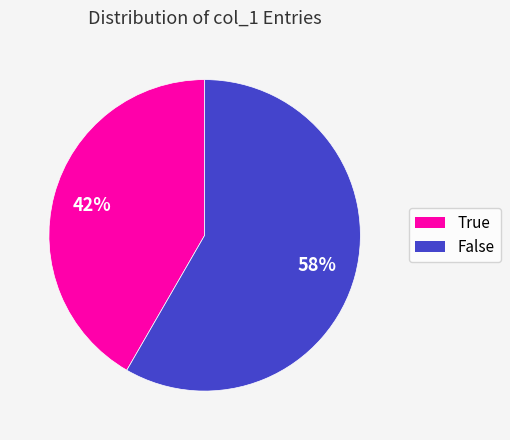

To the nearest percent, what portion does False represent?

58%